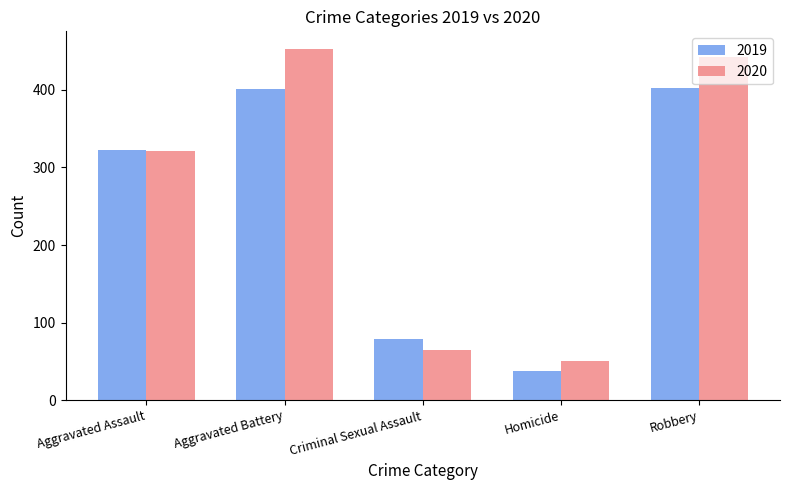

What is the maximum value for 2020?

453